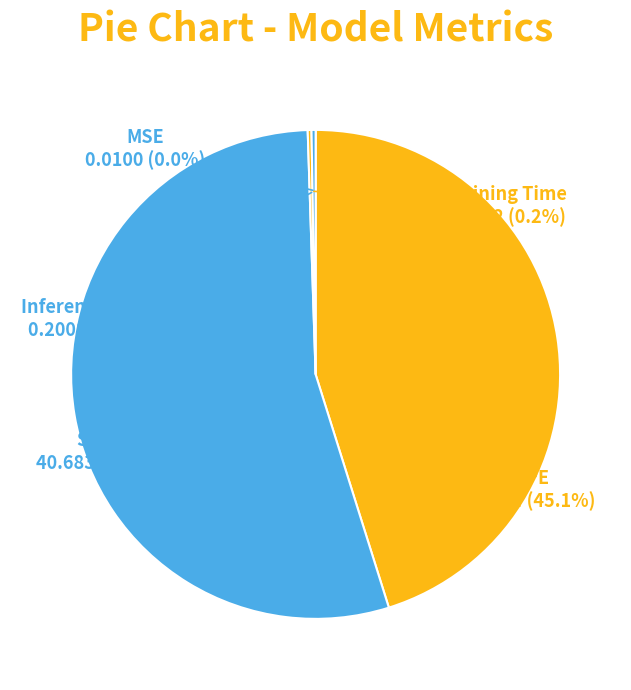

What is the largest slice in the pie chart?

SMAPE